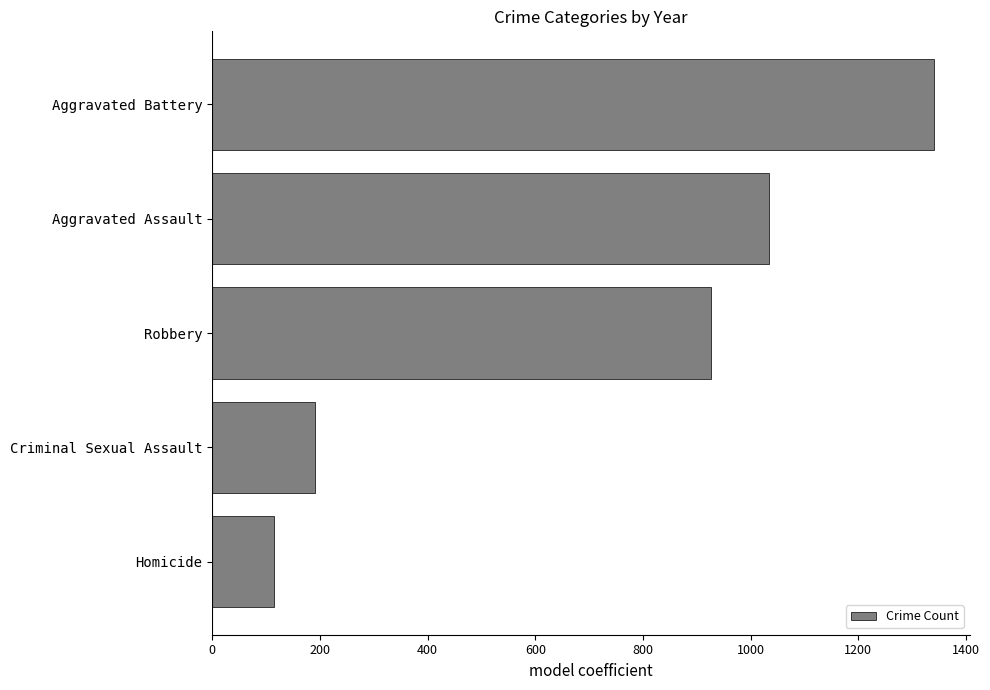

How many values are below 927?

2